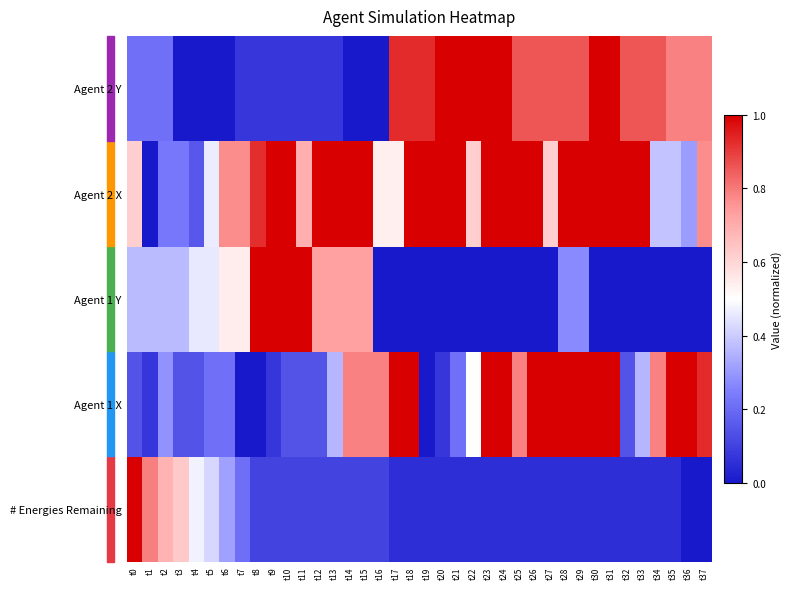

Reading right to left, extract all data points from this chart.

# Energies Remaining: t37=0.0	t36=0.0	t35=0.1	t34=0.1	t33=0.1	t32=0.1	t31=0.1	t30=0.1	t29=0.1	t28=0.1	t27=0.1	t26=0.1	t25=0.1	t24=0.1	t23=0.1	t22=0.1	t21=0.1	t20=0.1	t19=0.1	t18=0.1	t17=0.1	t16=0.1	t15=0.1	t14=0.1	t13=0.1	t12=0.1	t11=0.1	t10=0.1	t9=0.1	t8=0.1	t7=0.2	t6=0.3	t5=0.4	t4=0.5	t3=0.6	t2=0.7	t1=0.8	t0=1.0
Agent 1 X: t37=0.9	t36=1.0	t35=1.0	t34=0.8	t33=0.4	t32=0.1	t31=1.0	t30=1.0	t29=1.0	t28=1.0	t27=1.0	t26=1.0	t25=0.8	t24=1.0	t23=1.0	t22=0.5	t21=0.2	t20=0.1	t19=0.0	t18=1.0	t17=1.0	t16=0.8	t15=0.8	t14=0.8	t13=0.4	t12=0.1	t11=0.1	t10=0.1	t9=0.1	t8=0.0	t7=0.0	t6=0.2	t5=0.2	t4=0.1	t3=0.1	t2=0.3	t1=0.1	t0=0.1
Agent 1 Y: t37=0.0	t36=0.0	t35=0.0	t34=0.0	t33=0.0	t32=0.0	t31=0.0	t30=0.0	t29=0.3	t28=0.3	t27=0.0	t26=0.0	t25=0.0	t24=0.0	t23=0.0	t22=0.0	t21=0.0	t20=0.0	t19=0.0	t18=0.0	t17=0.0	t16=0.0	t15=0.7	t14=0.7	t13=0.7	t12=0.7	t11=1.0	t10=1.0	t9=1.0	t8=1.0	t7=0.5	t6=0.5	t5=0.5	t4=0.5	t3=0.4	t2=0.4	t1=0.4	t0=0.4
Agent 2 X: t37=0.8	t36=0.3	t35=0.4	t34=0.4	t33=1.0	t32=1.0	t31=1.0	t30=1.0	t29=1.0	t28=1.0	t27=0.6	t26=1.0	t25=1.0	t24=1.0	t23=1.0	t22=0.6	t21=1.0	t20=1.0	t19=1.0	t18=1.0	t17=0.5	t16=0.5	t15=1.0	t14=1.0	t13=1.0	t12=1.0	t11=0.7	t10=1.0	t9=1.0	t8=0.9	t7=0.8	t6=0.8	t5=0.5	t4=0.2	t3=0.2	t2=0.2	t1=0.0	t0=0.6
Agent 2 Y: t37=0.8	t36=0.8	t35=0.8	t34=0.9	t33=0.9	t32=0.9	t31=1.0	t30=1.0	t29=0.9	t28=0.9	t27=0.9	t26=0.9	t25=0.9	t24=1.0	t23=1.0	t22=1.0	t21=1.0	t20=1.0	t19=0.9	t18=0.9	t17=0.9	t16=0.0	t15=0.0	t14=0.0	t13=0.1	t12=0.1	t11=0.1	t10=0.1	t9=0.1	t8=0.1	t7=0.1	t6=0.0	t5=0.0	t4=0.0	t3=0.0	t2=0.2	t1=0.2	t0=0.2